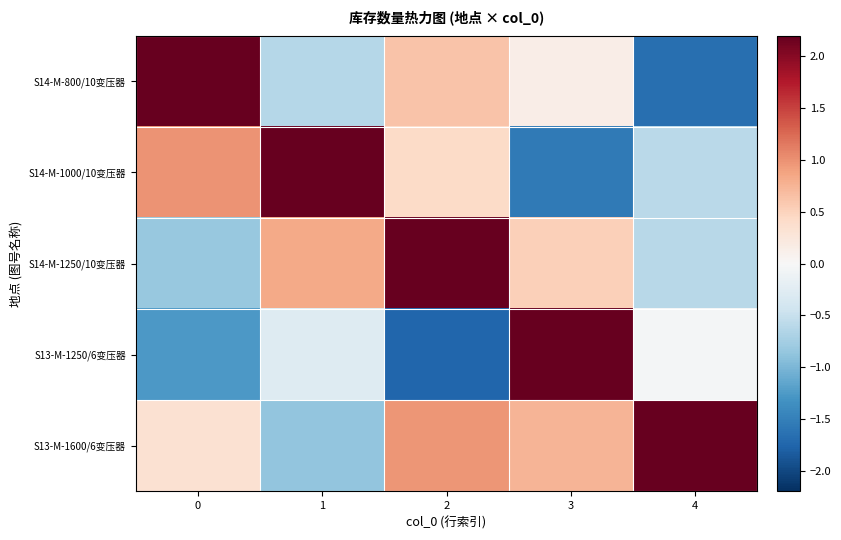

Reading right to left, transcribe all the data shown in this chart.

S14-M-800/10变压器: 4=-1.7	3=0.2	2=0.6	1=-0.6	0=2.6
S14-M-1000/10变压器: 4=-0.6	3=-1.6	2=0.4	1=2.5	0=1.0
S14-M-1250/10变压器: 4=-0.6	3=0.5	2=2.2	1=0.8	0=-0.8
S13-M-1250/6变压器: 4=-0.0	3=2.7	2=-1.7	1=-0.3	0=-1.3
S13-M-1600/6变压器: 4=2.6	3=0.7	2=1.0	1=-0.9	0=0.3